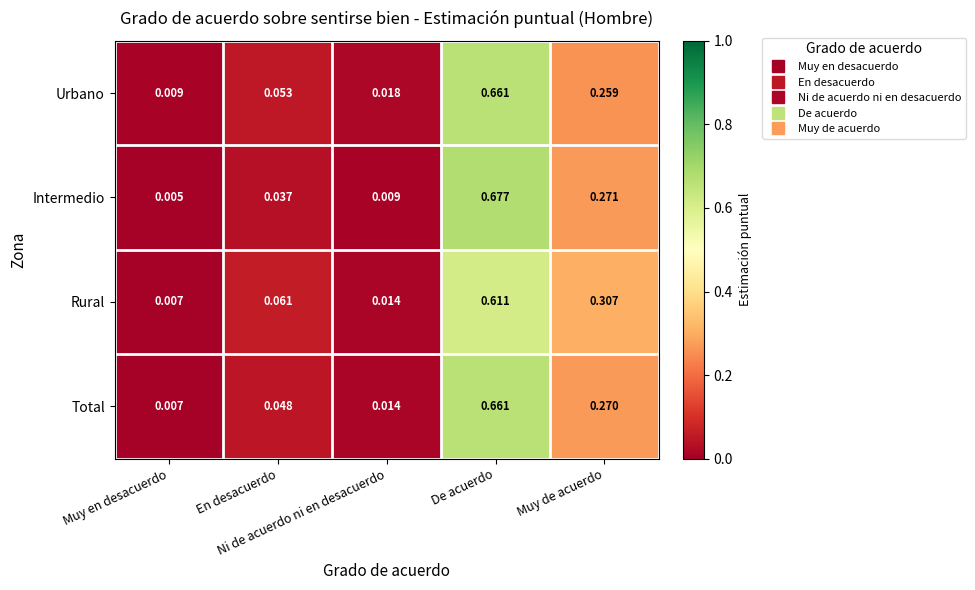

Which series has the largest range (max minus min)?

Intermedio